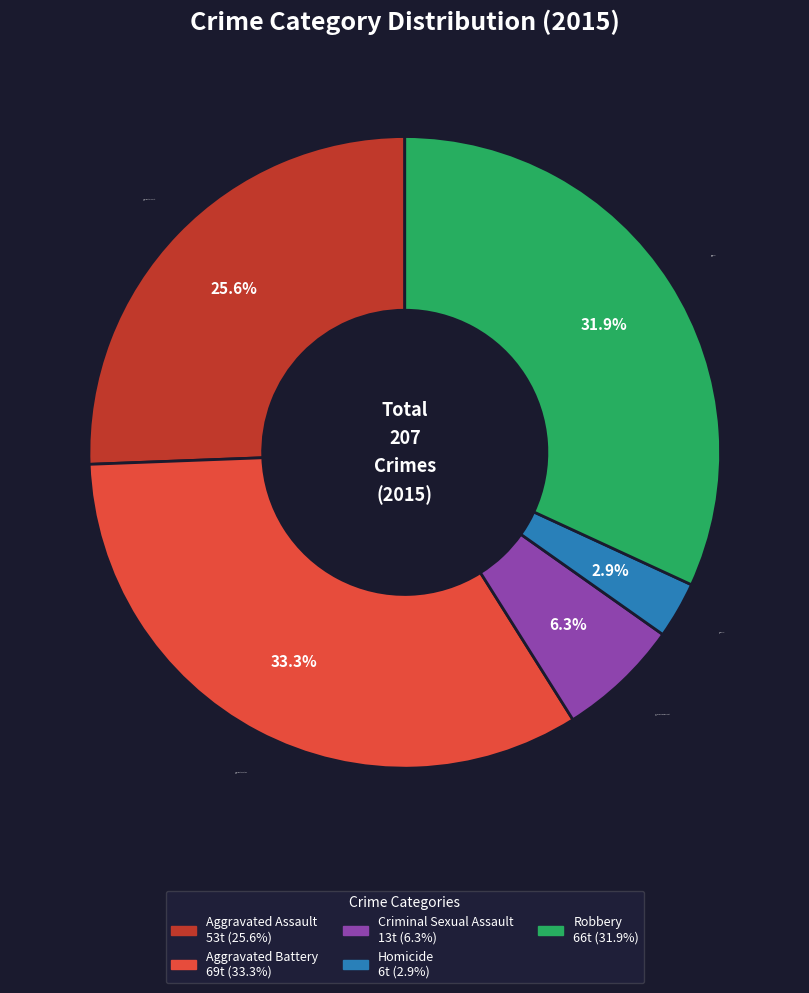

To the nearest percent, what portion does Aggravated Battery represent?

33%